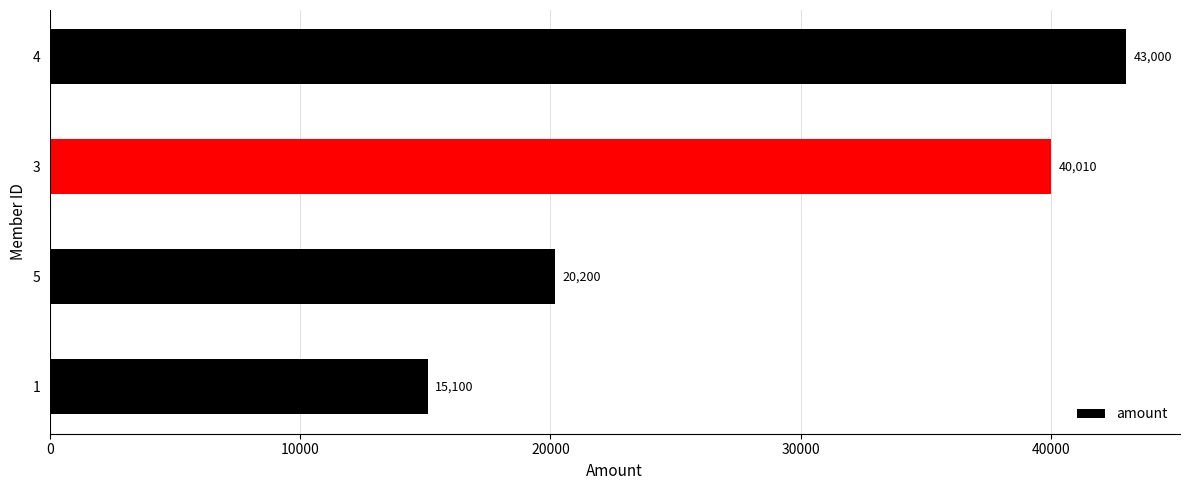

Rank the categories by value from highest to lowest.

4, 3, 5, 1